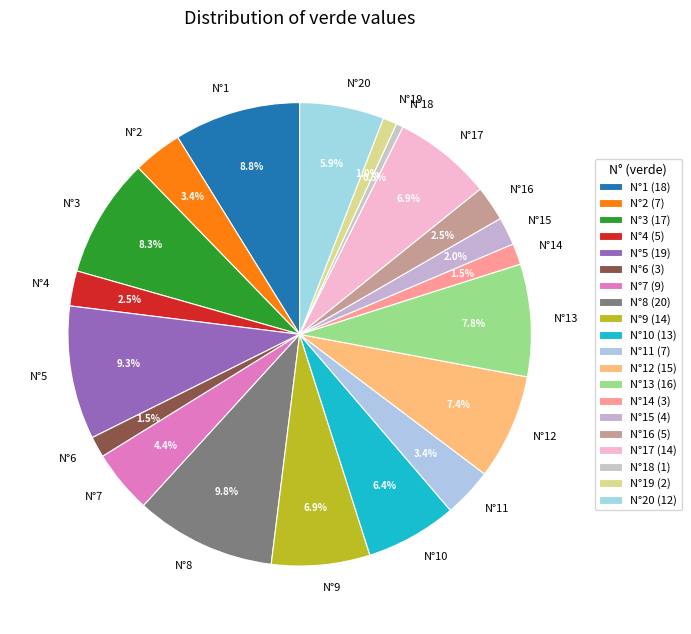

To the nearest percent, what is the combined percentage of N°16 and N°9?

9%